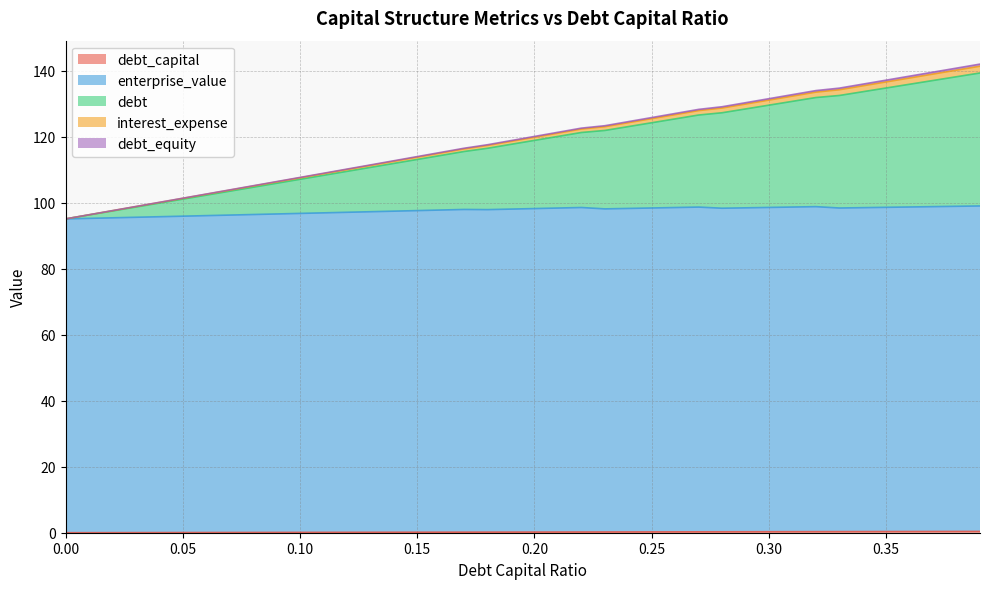

What is the spread (max minus min) of values at 0.1?

107.5